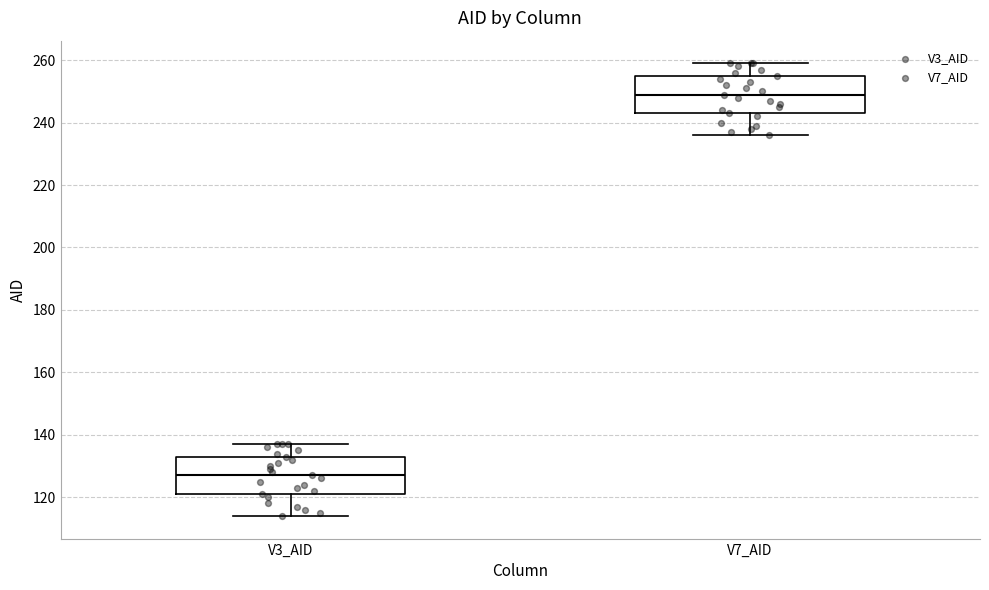

Where is the upper edge of the box for V3_AID on the y-axis? The values are not printed on the chart, so give them approximately, as read against the axis.

134